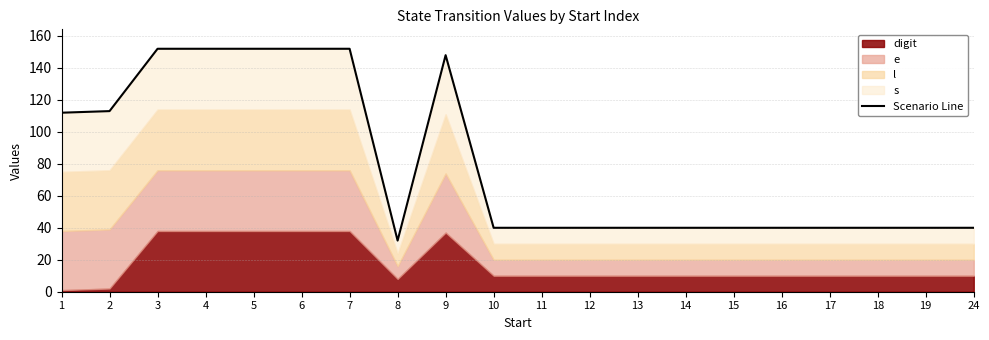

Between 5 and 13, which is larger?

5